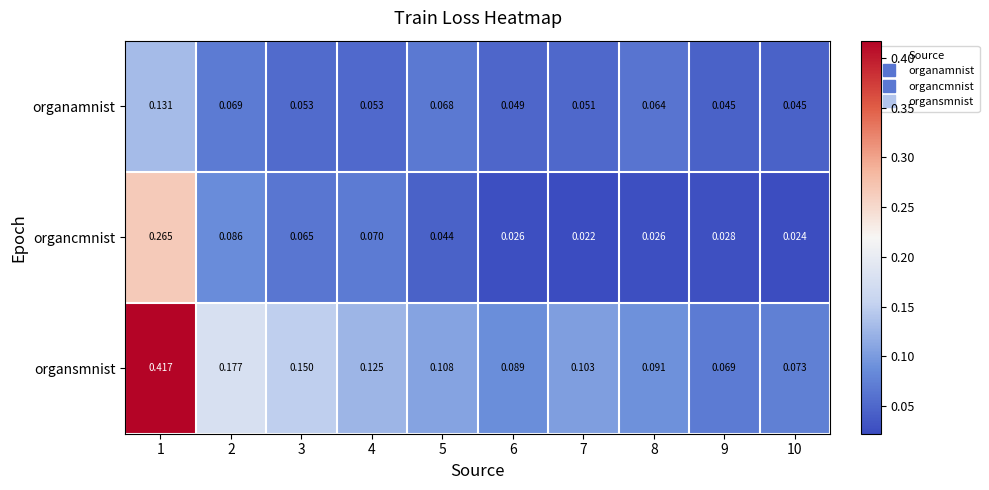

At 8, list the series in order from smallest to largest.

organcmnist, organamnist, organsmnist